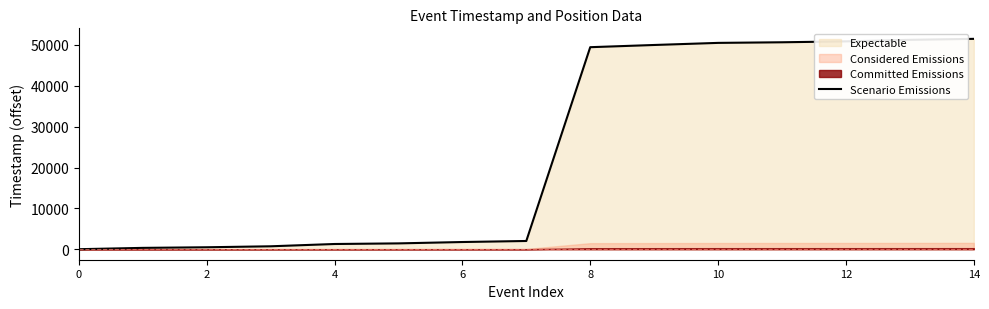

What is the highest value of the Scenario Emissions series?

51504